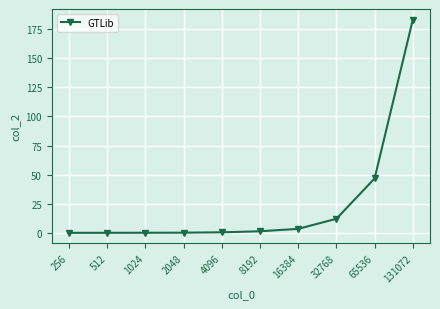

At which label is the value closest to 91?

65536